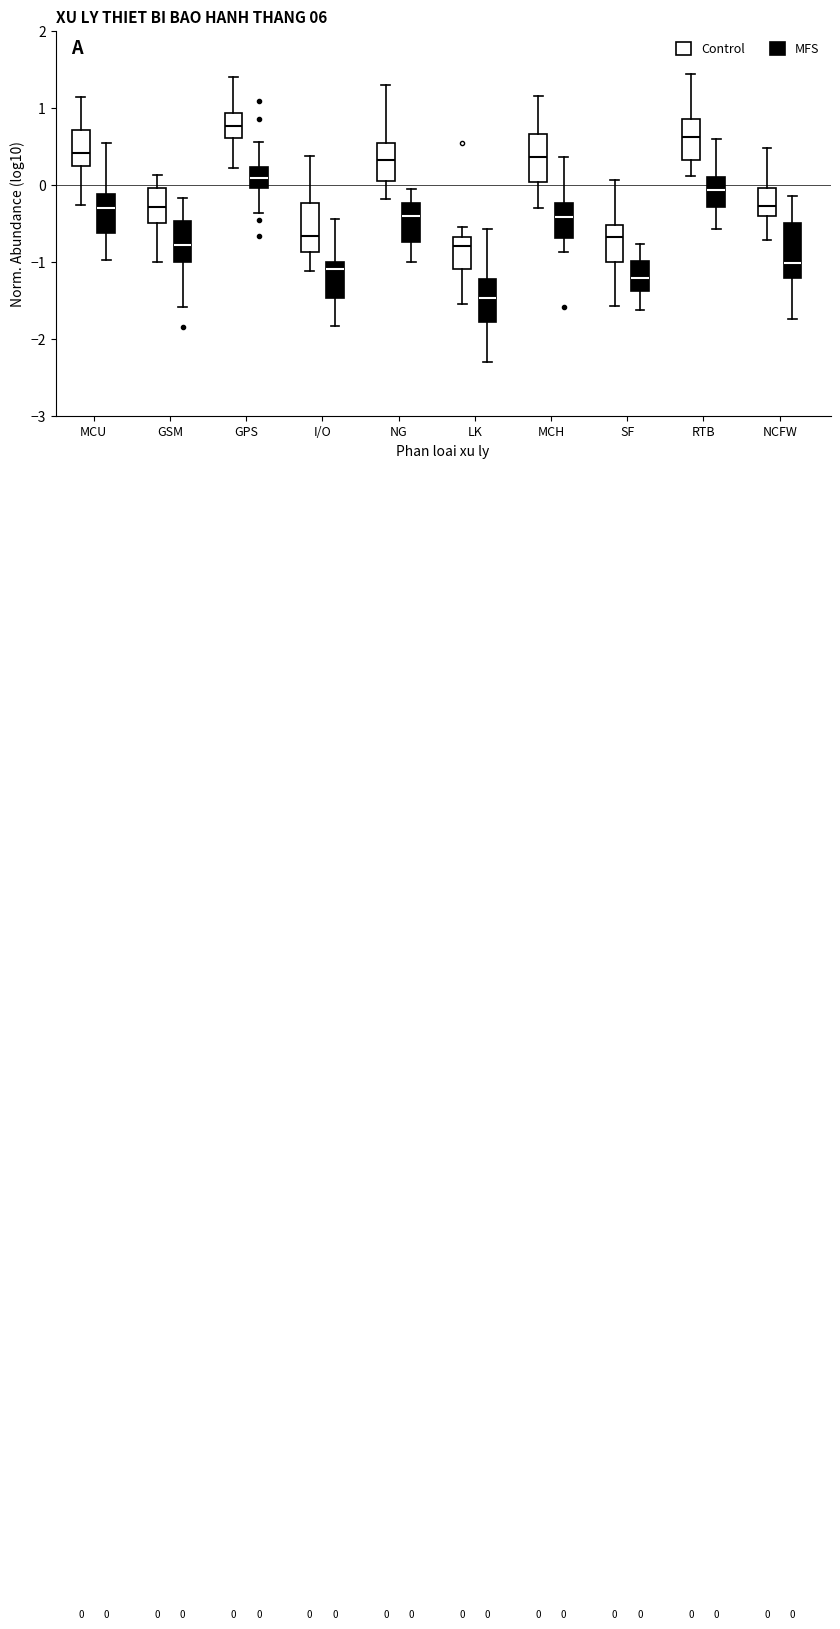

Which box's median line is the highest?

GPS (Control)